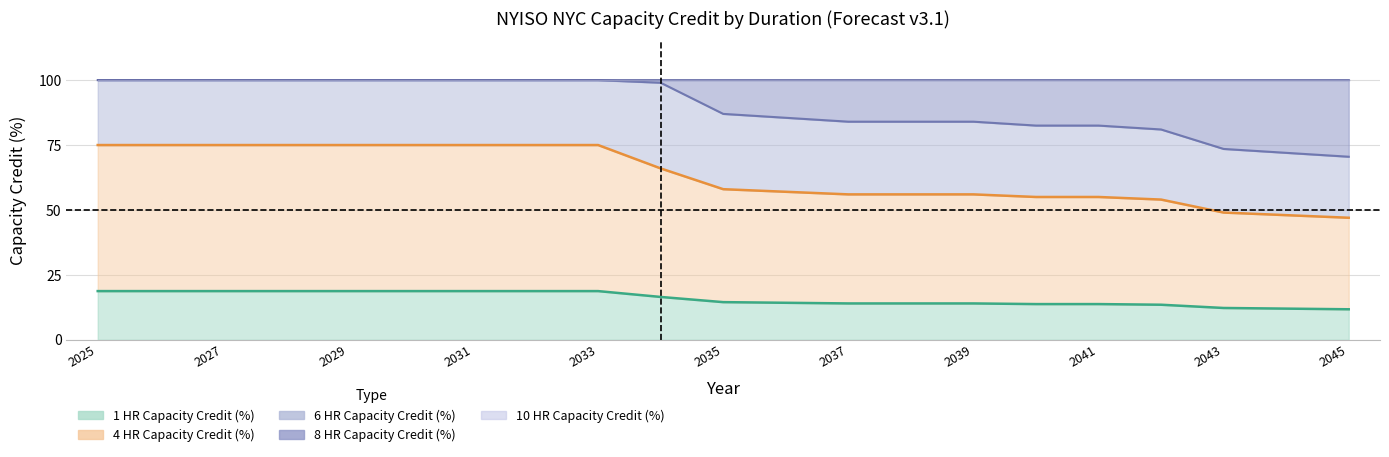

How many values in the 1 HR Capacity Credit (%) series are below 14?

6